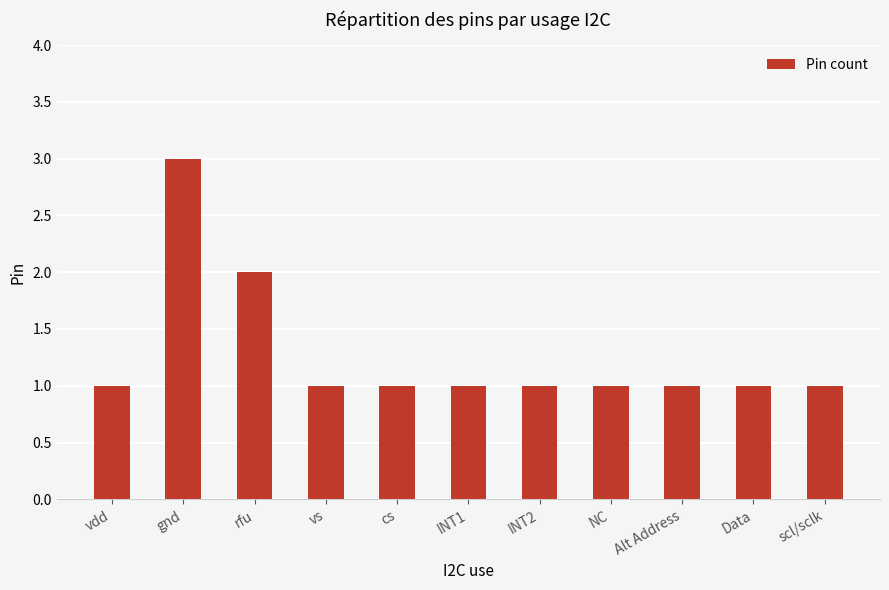

What is the change in value from rfu to INT2?

-1